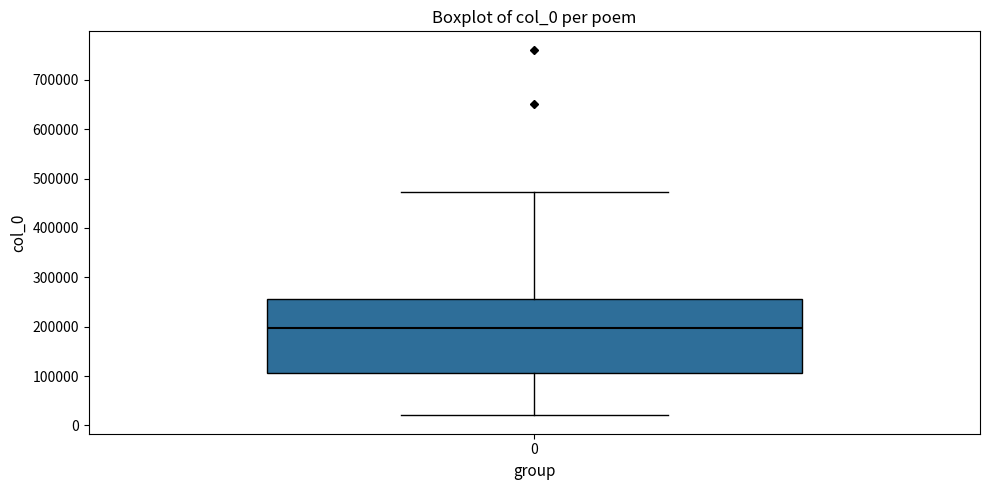

Read this box plot against the y-axis: the position of the median line, the range covered by the box, and the ends of both whiskers. The values are not printed on the chart, so give them approximately, as read against the axis.

median 200000, box 110000 to 260000, whiskers 20000 to 470000